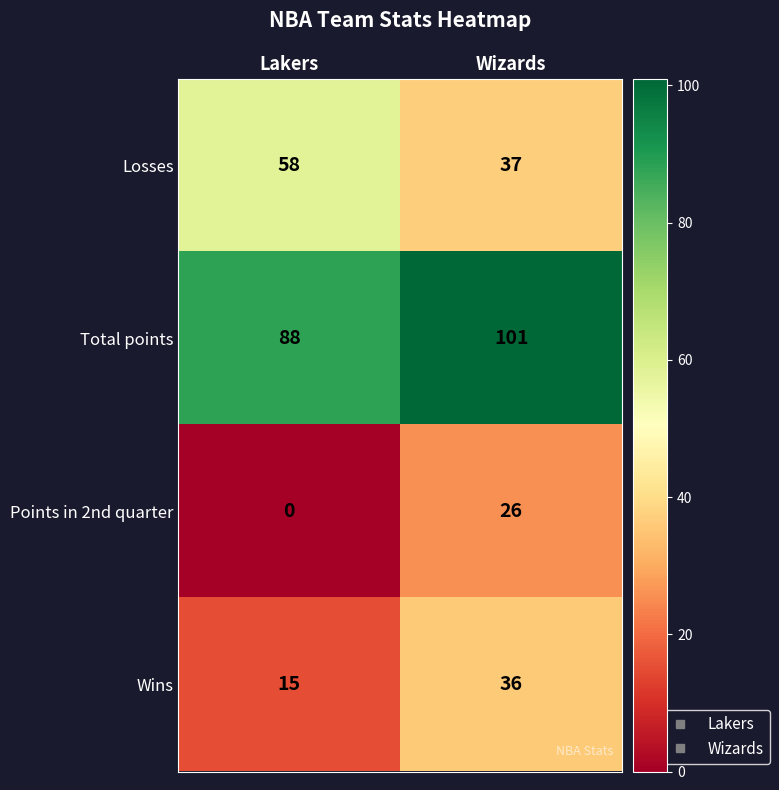

Which series changed the most between Lakers and Wizards?

Points in 2nd quarter